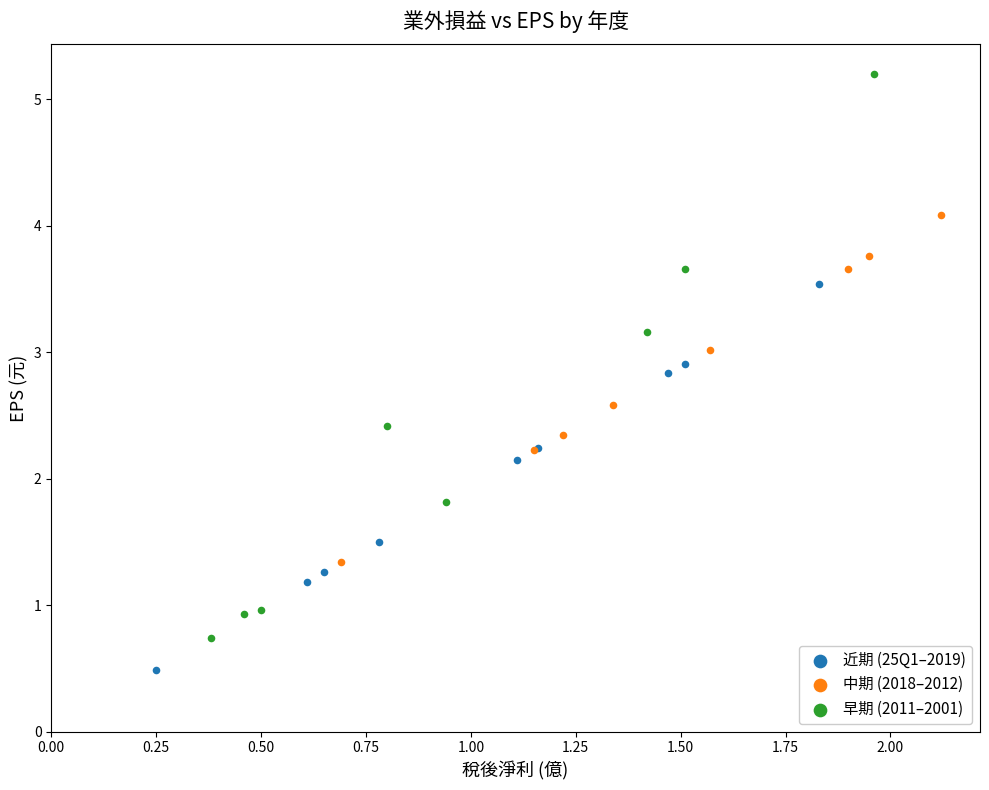

Which series has the widest spread of Y values?

早期 (2011–2001)